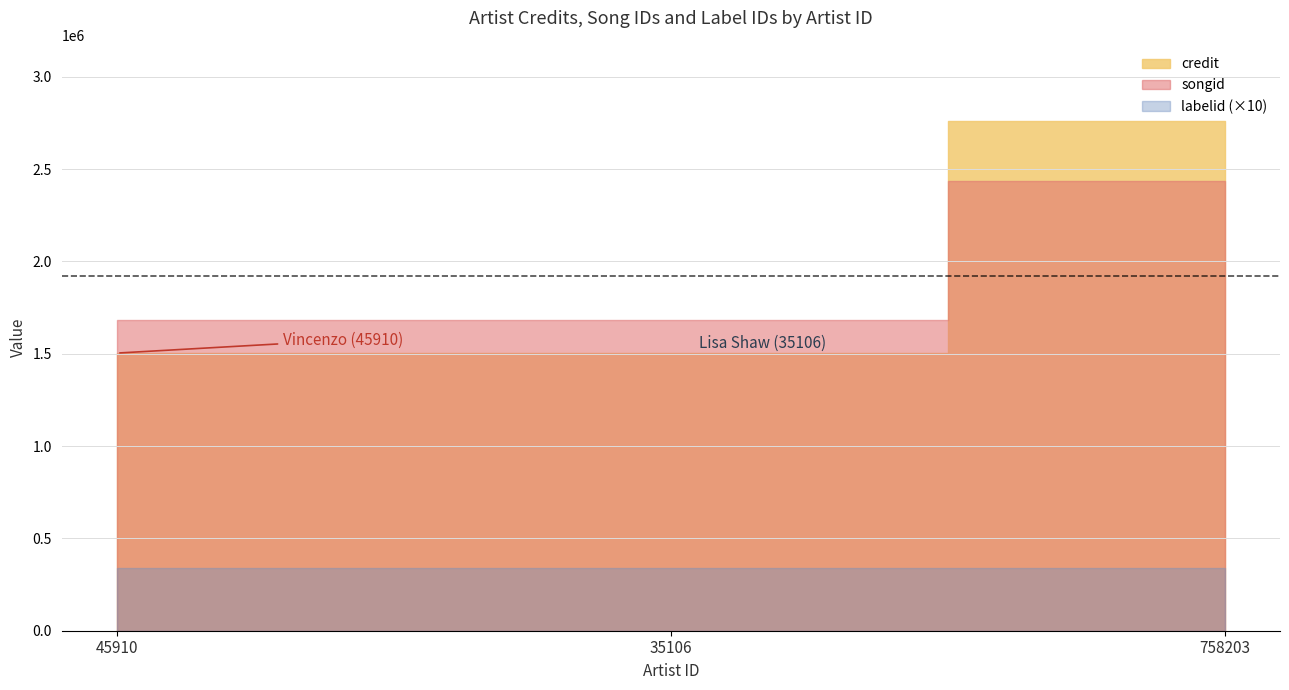

At which category does the chart reach its peak across all series?

758203